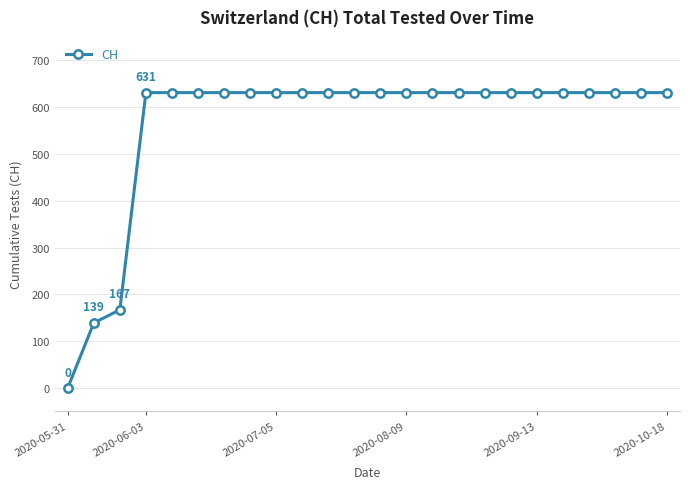

What is the maximum value shown in the chart?

631